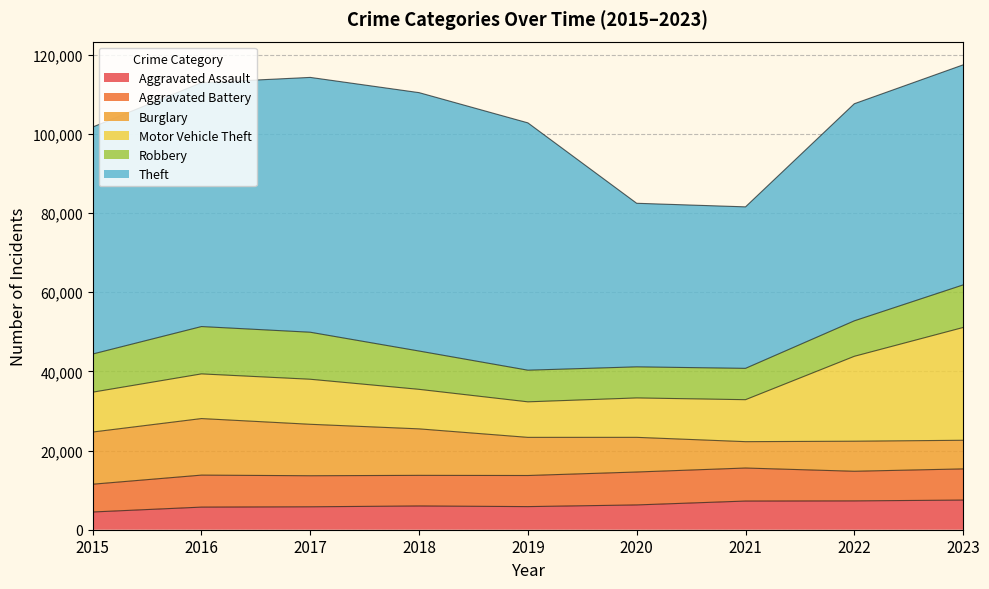

What is the difference between the highest and lowest values at 2017?

58593